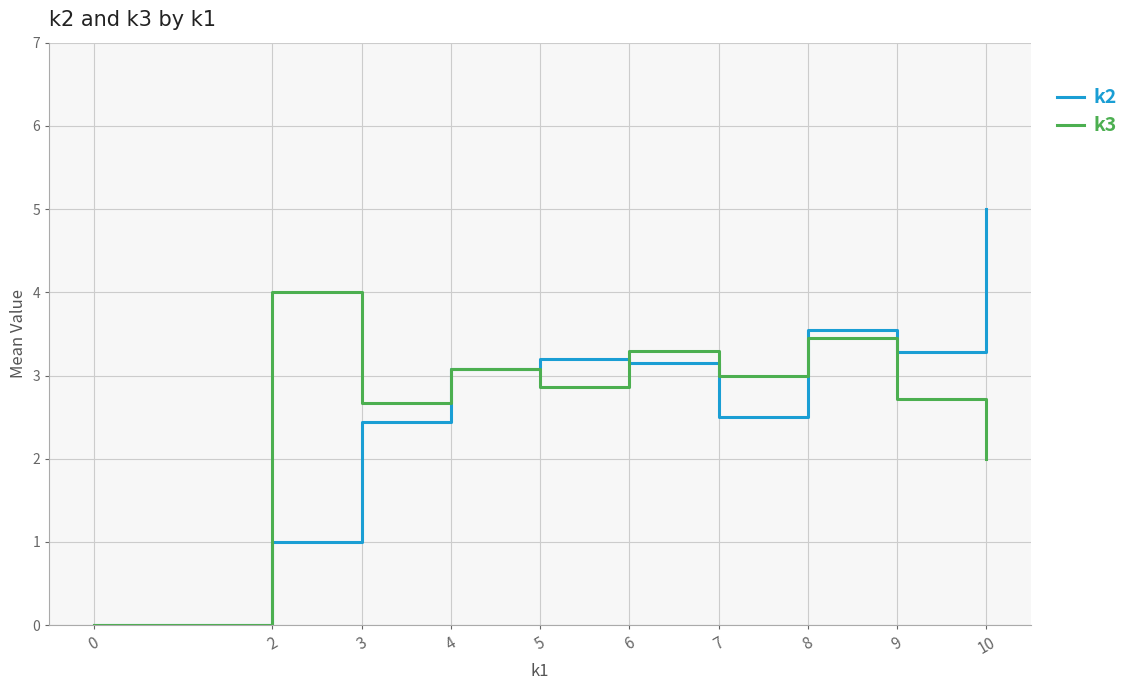

The k3 series shows 5.3 at 2. True or false?

False